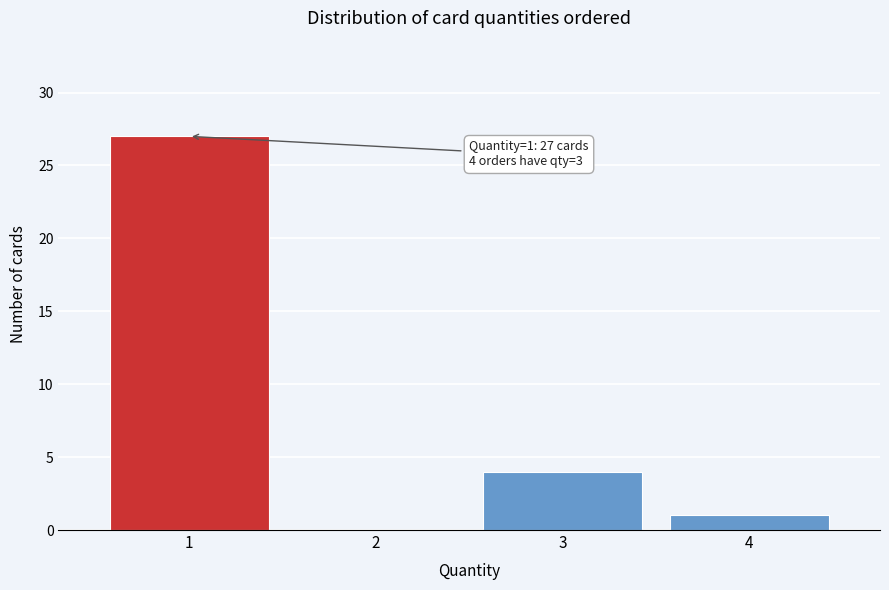

Reading left to right, list all the values displayed in this chart.

1=27	2=0	3=4	4=1